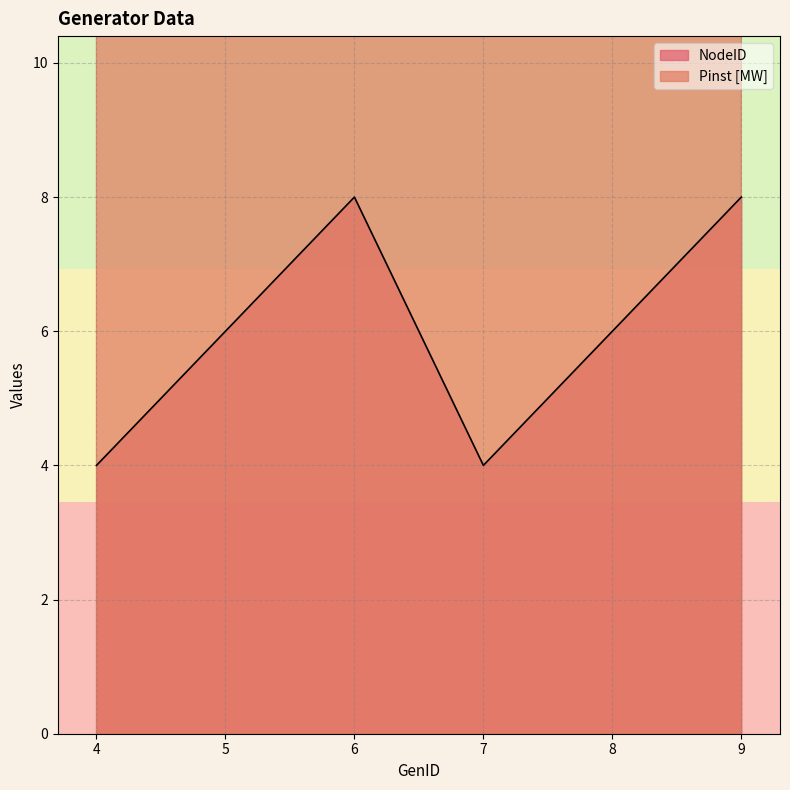

Which has a higher value, 8 or 7?

8